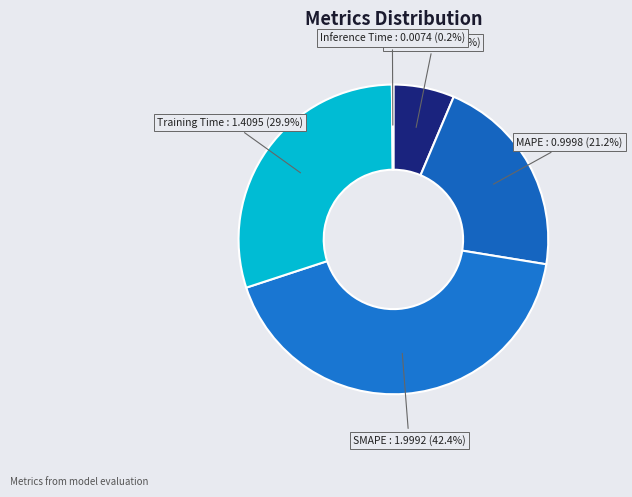

Does MSE : 0.3004 (6.4%) account for over 50% of the chart?

No